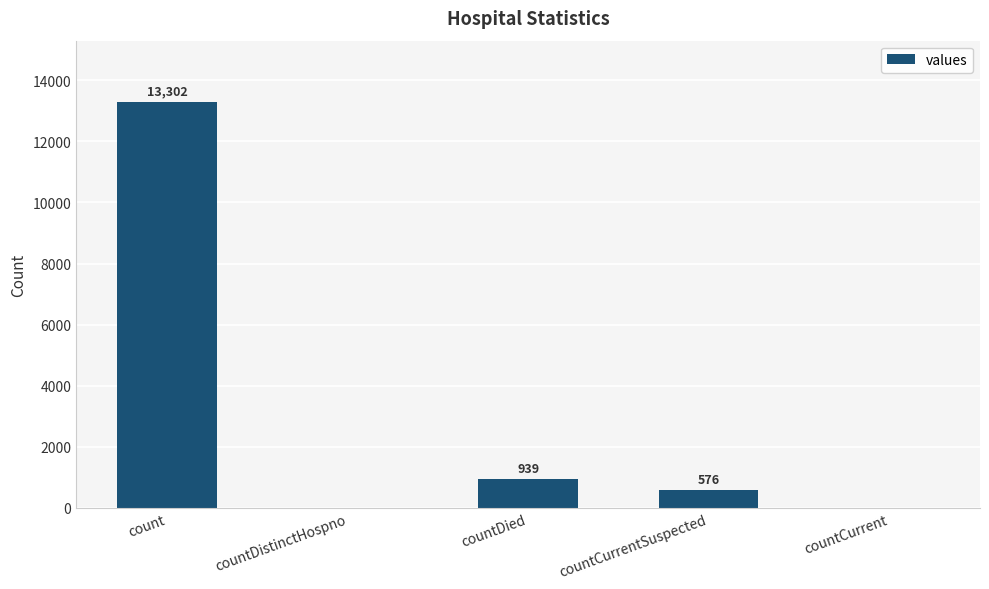

The value at countDied is 233. True or false?

False